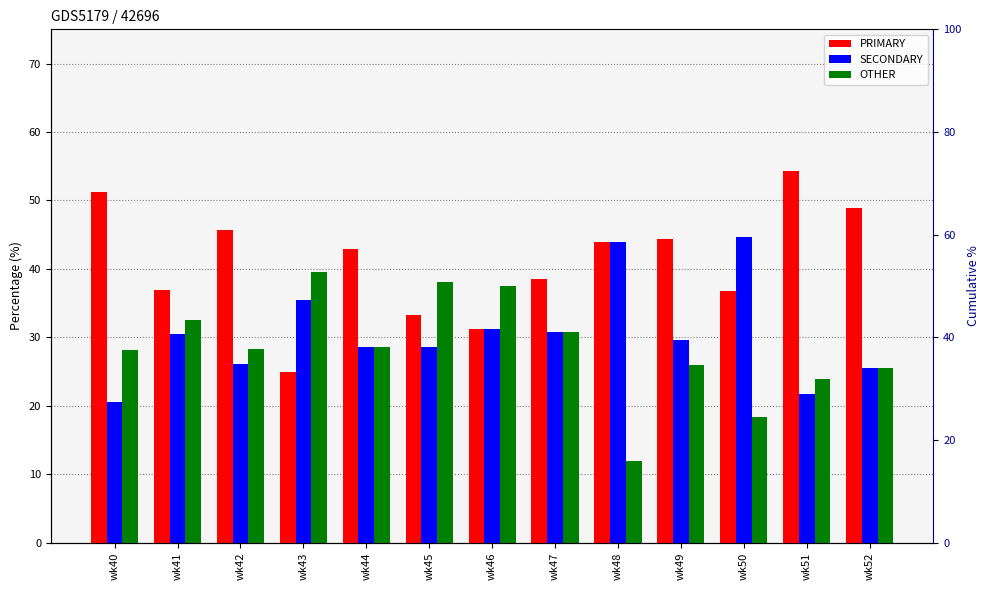

Rank the series by their maximum value, from highest to lowest.

PRIMARY, SECONDARY, OTHER